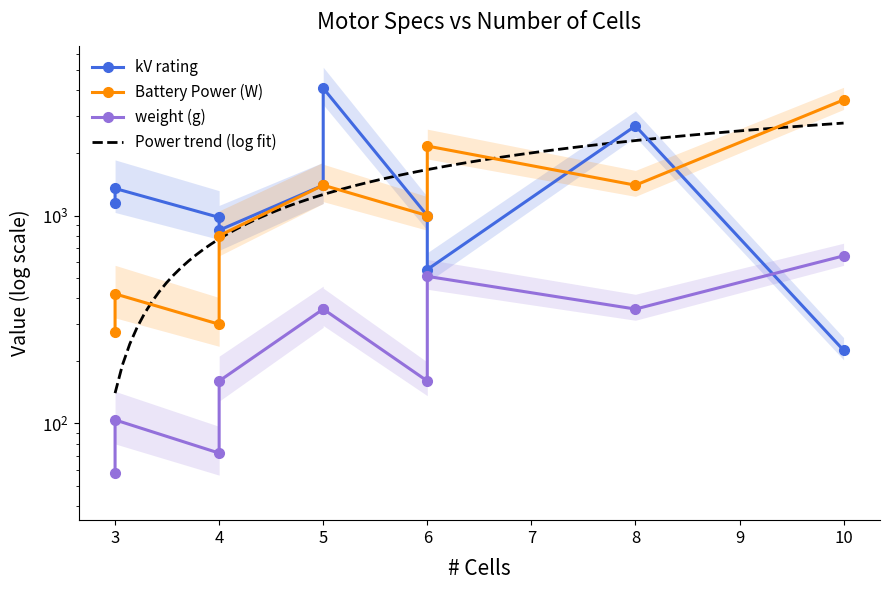

What is the total value across all series at 6?

2160